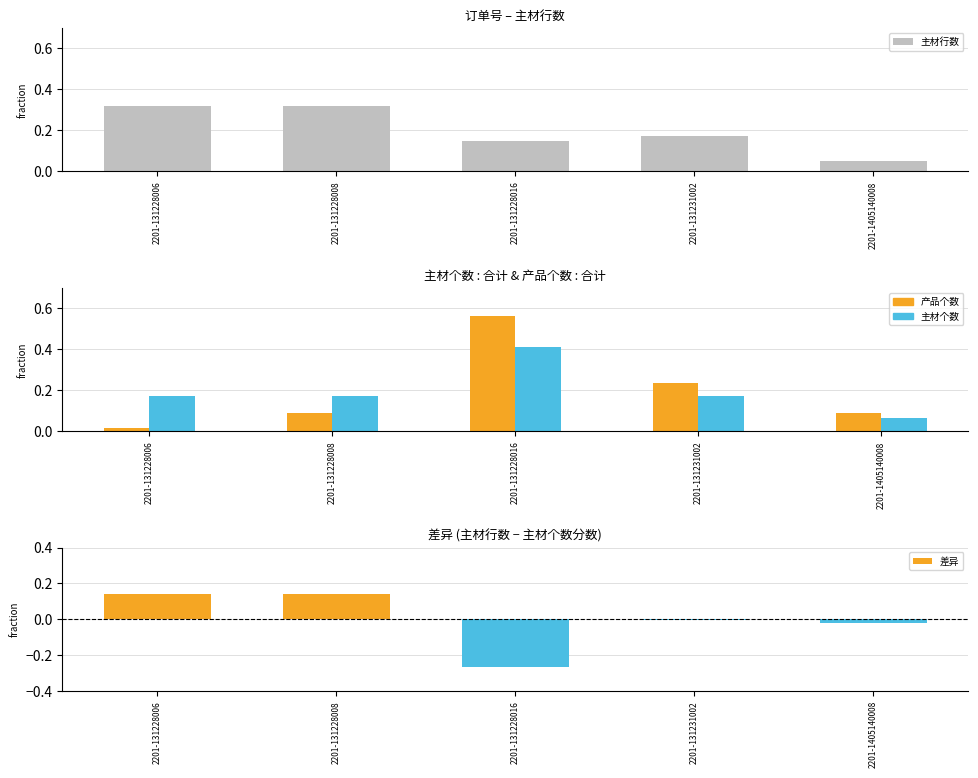

Reading left to right, list all the values displayed in this chart.

主材行数: 2201-131228006=0.3	2201-131228008=0.3	2201-131228016=0.1	2201-131231002=0.2	2201-1405140008=0.0
产品个数: 2201-131228006=0.0	2201-131228008=0.1	2201-131228016=0.6	2201-131231002=0.2	2201-1405140008=0.1
主材个数: 2201-131228006=0.2	2201-131228008=0.2	2201-131228016=0.4	2201-131231002=0.2	2201-1405140008=0.1
差异: 2201-131228006=0.1	2201-131228008=0.1	2201-131228016=-0.3	2201-131231002=-0.0	2201-1405140008=-0.0